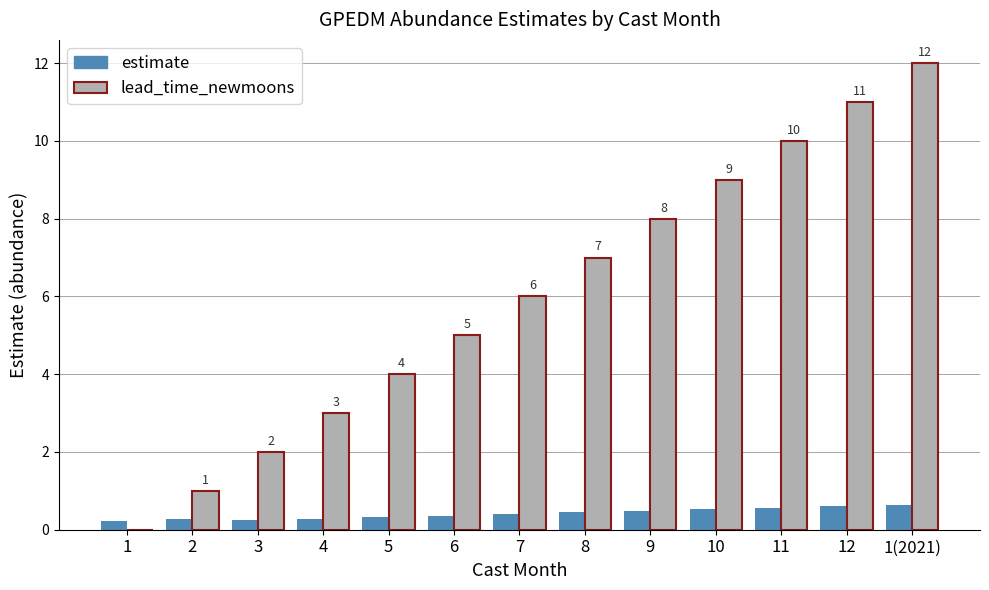

At which category is the sum across all series the highest?

1(2021)